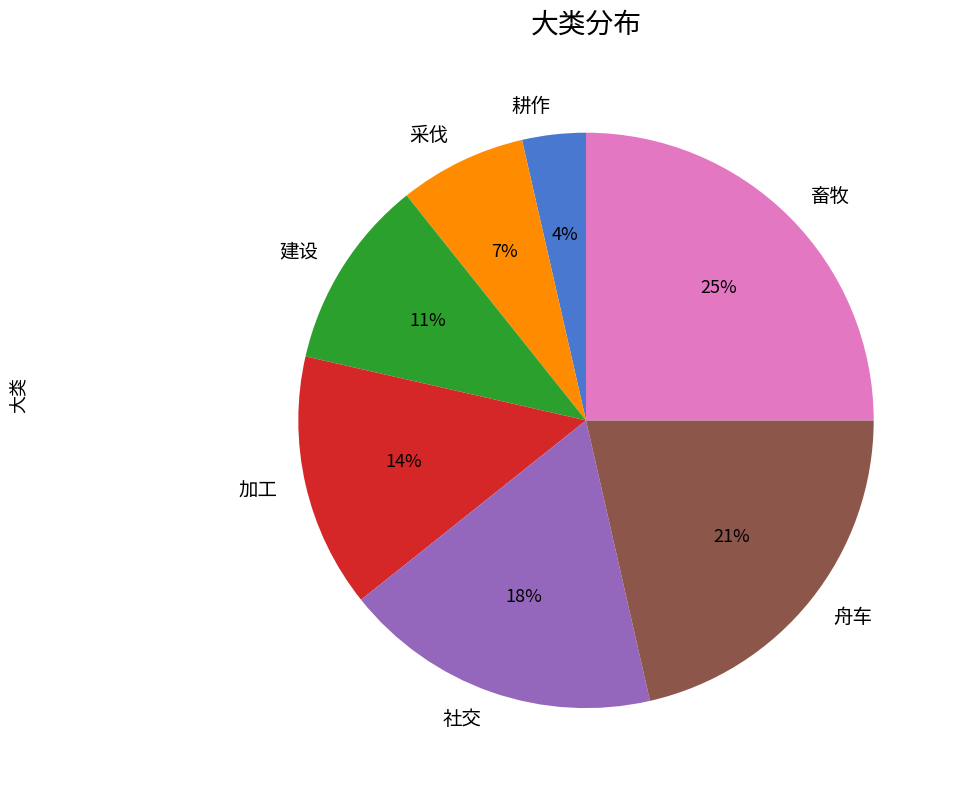

Is 加工 the majority of the pie?

No